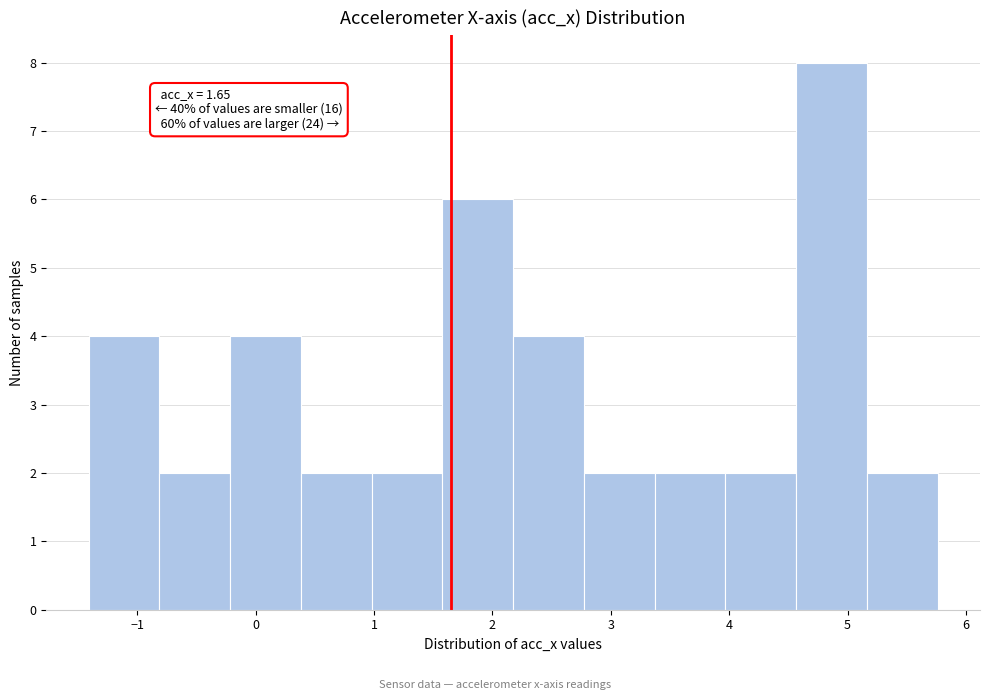

Which range on the x-axis has the tallest bar?

4.6 to 5.2